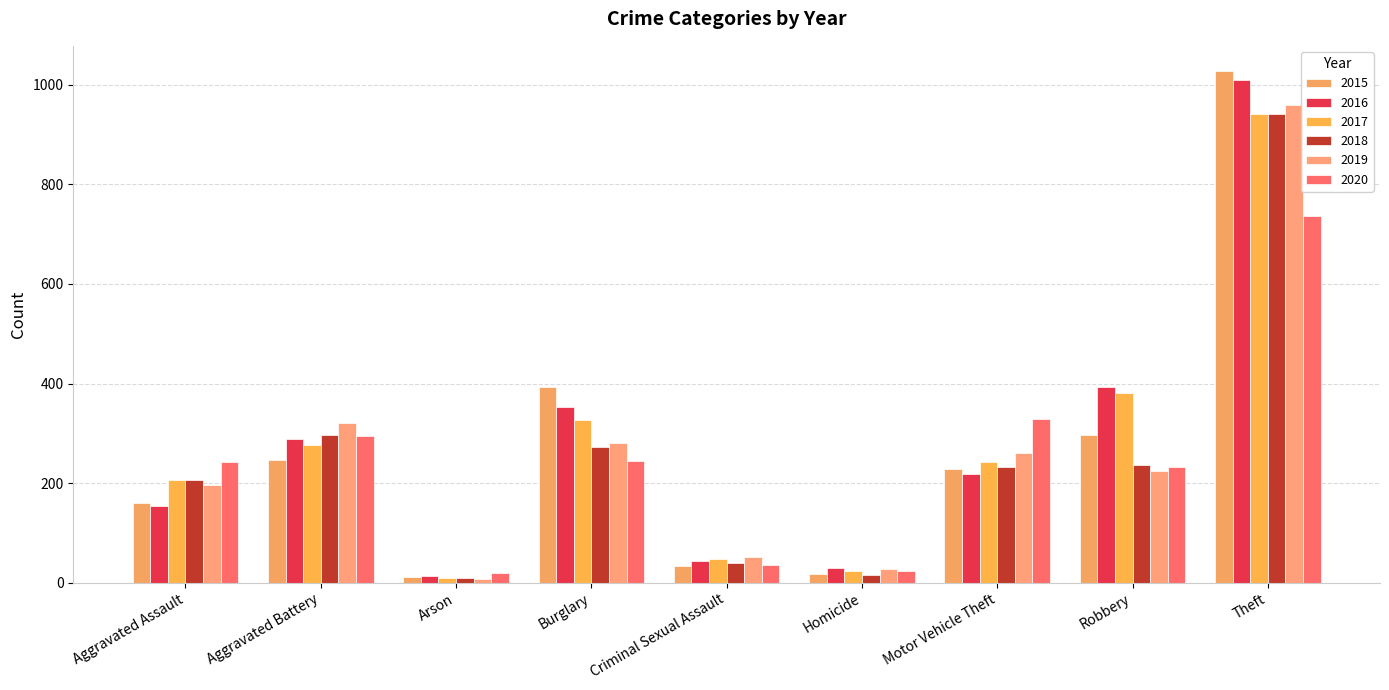

True or false: 2017 has a value of 141 at Aggravated Assault.

False